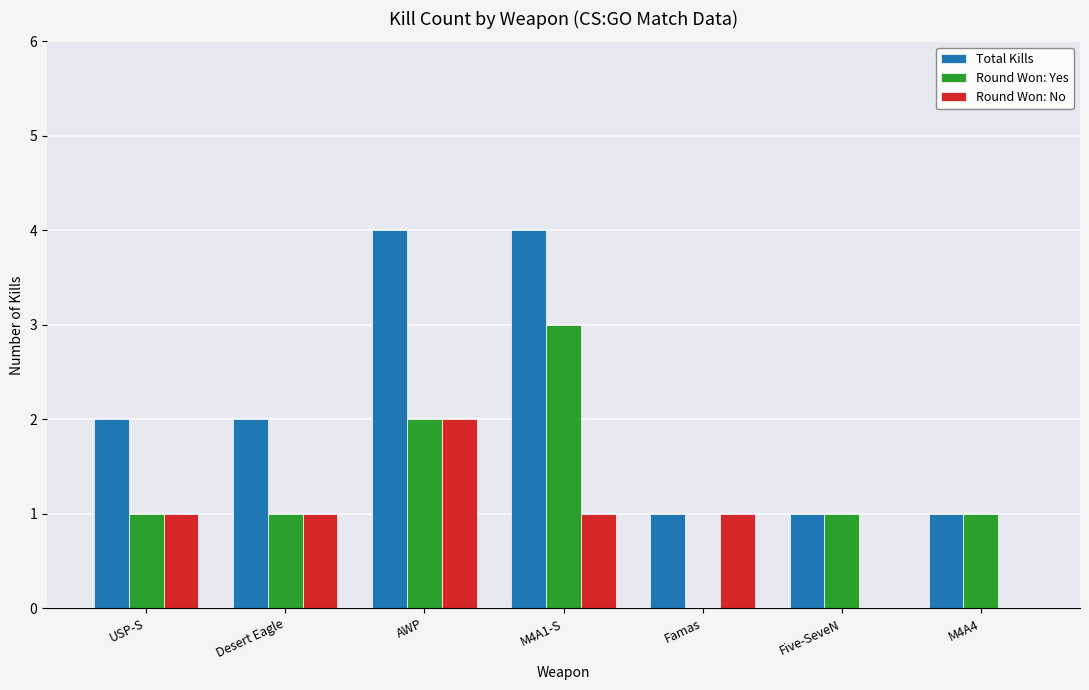

The Total Kills series shows 1 at M4A4. True or false?

True